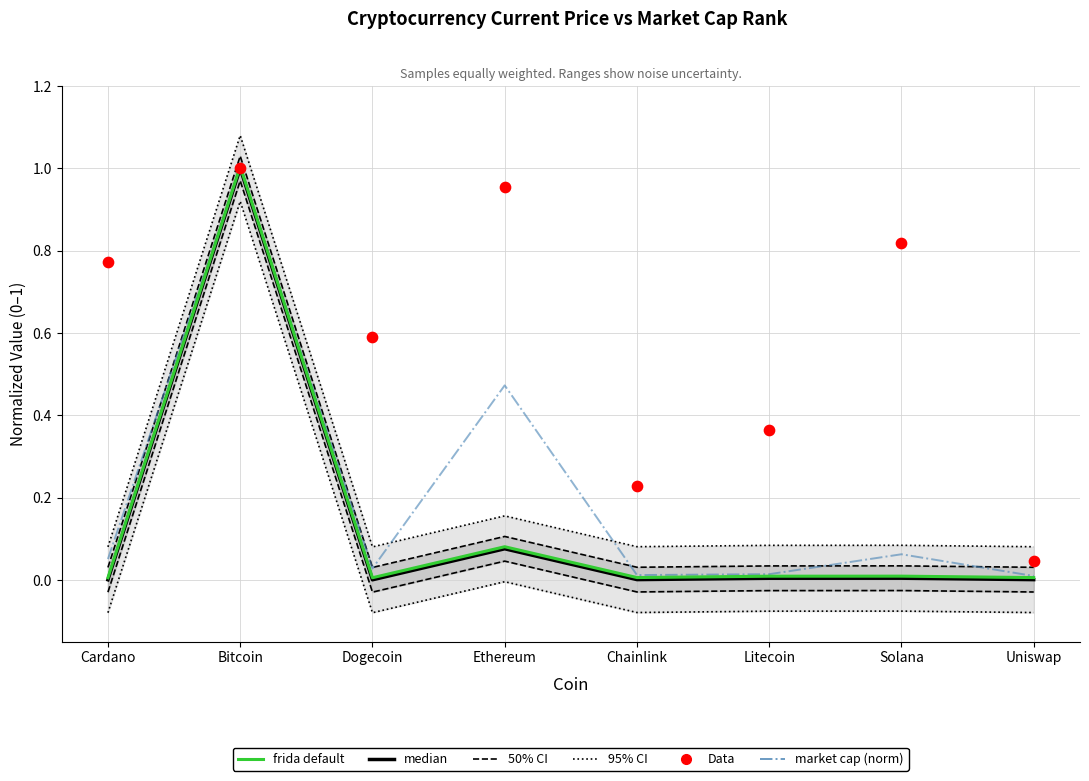

Which series has the largest total across all categories?

Data